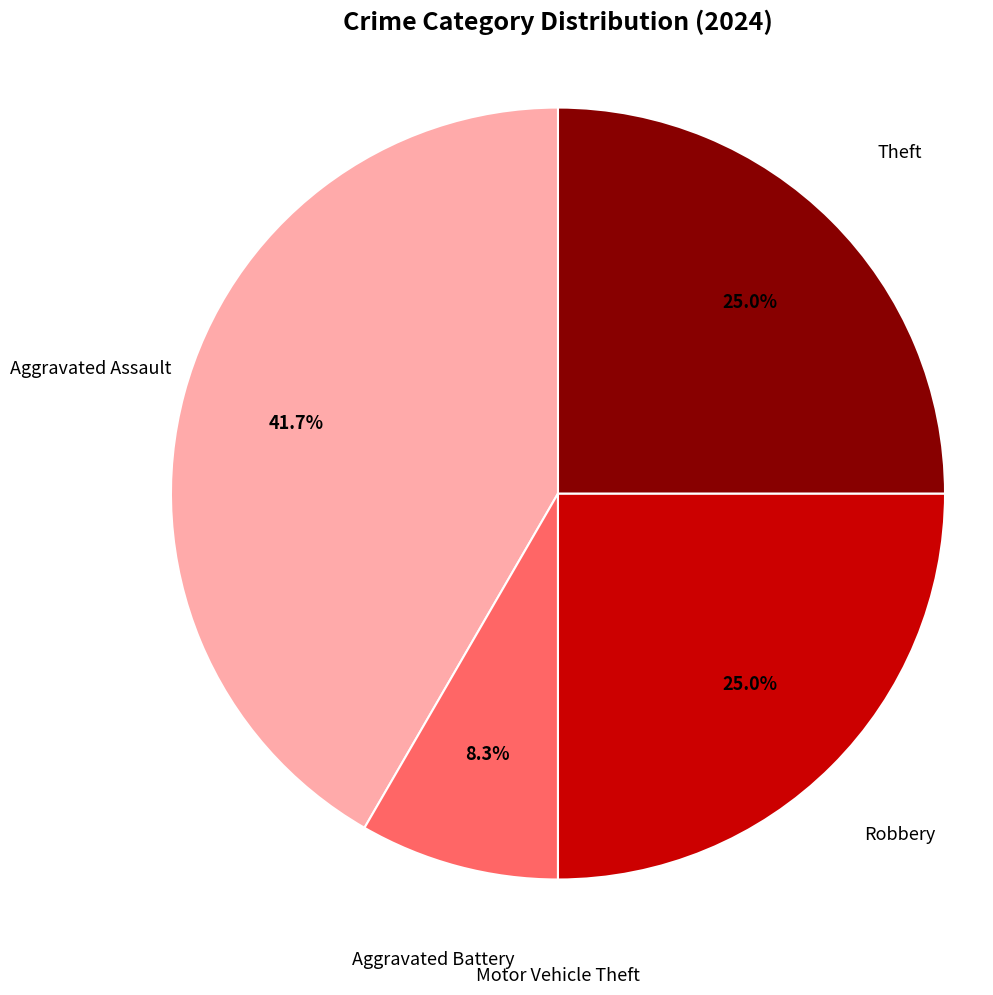

What percentage is the Aggravated Assault slice, to the nearest percent?

42%